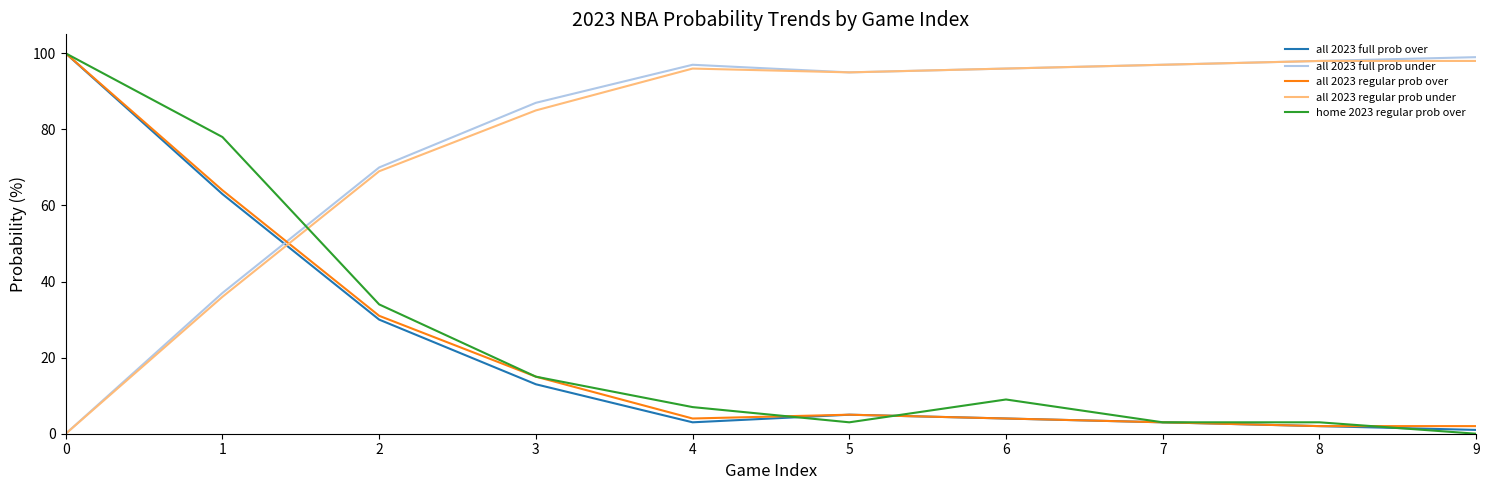

What is the difference between the maximum and minimum values in the home 2023 regular prob over series?

100